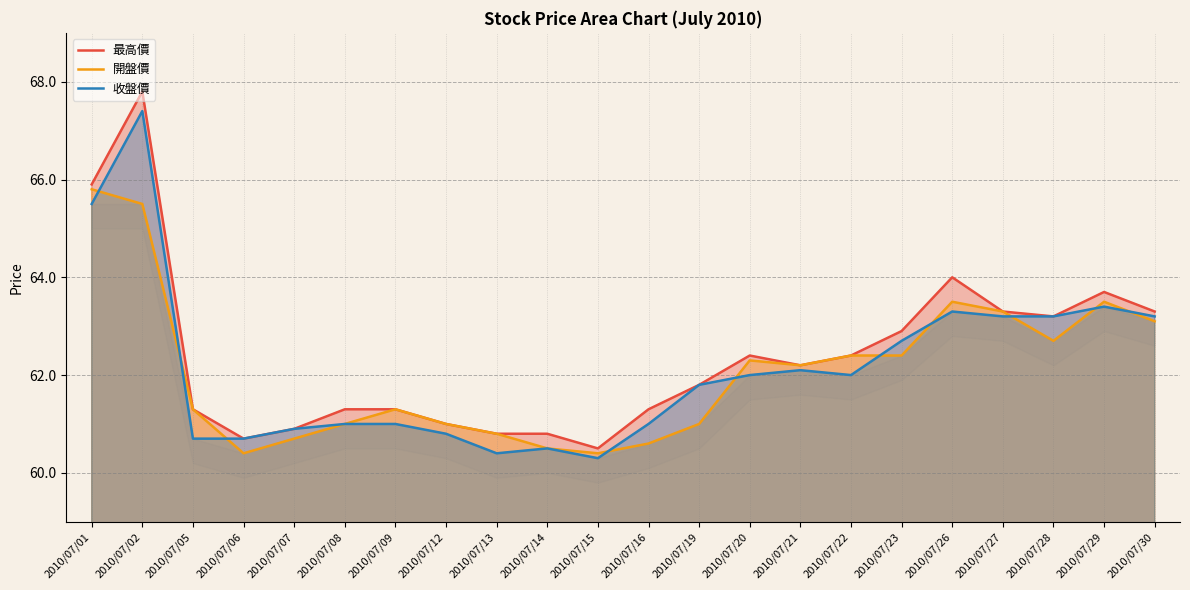

Which series has the largest total across all categories?

最高價